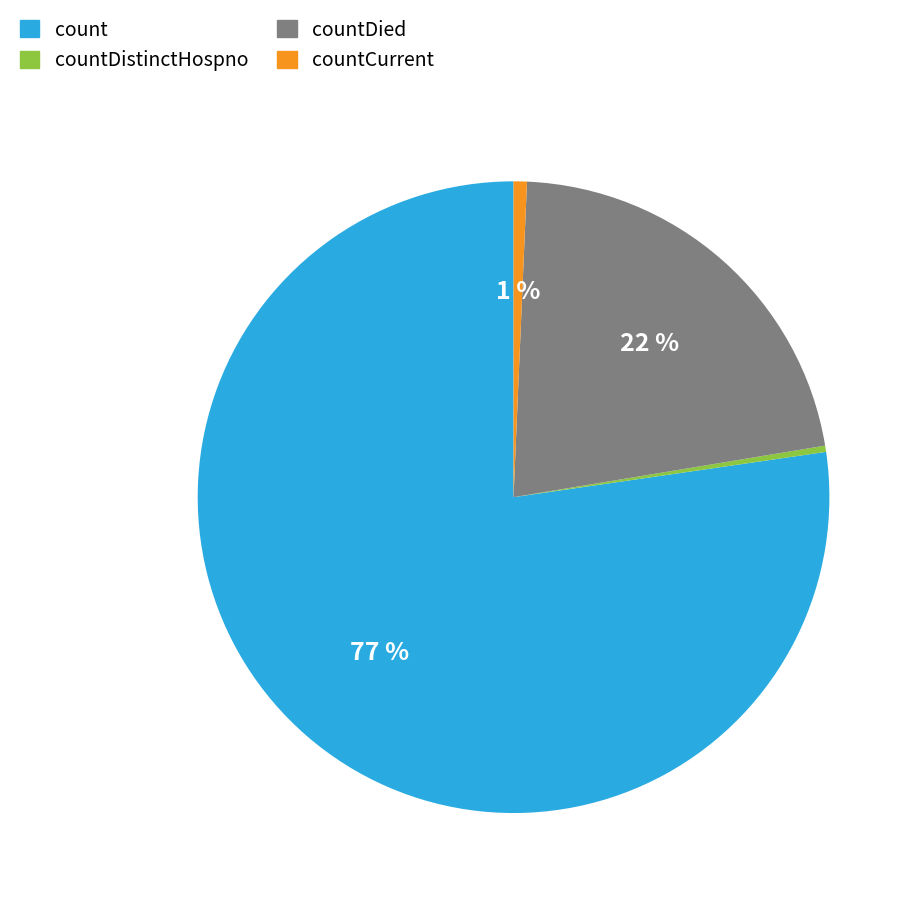

Is there a majority slice in this chart?

Yes